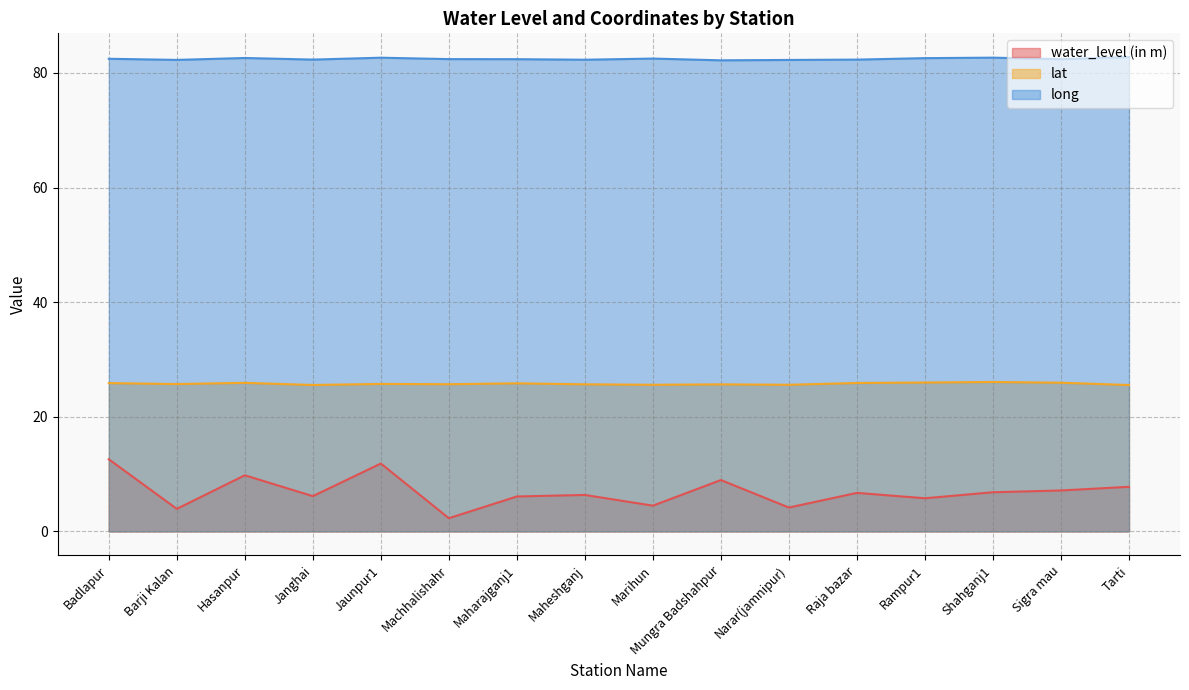

True or false: water_level (in m) and lat intersect in this chart.

False